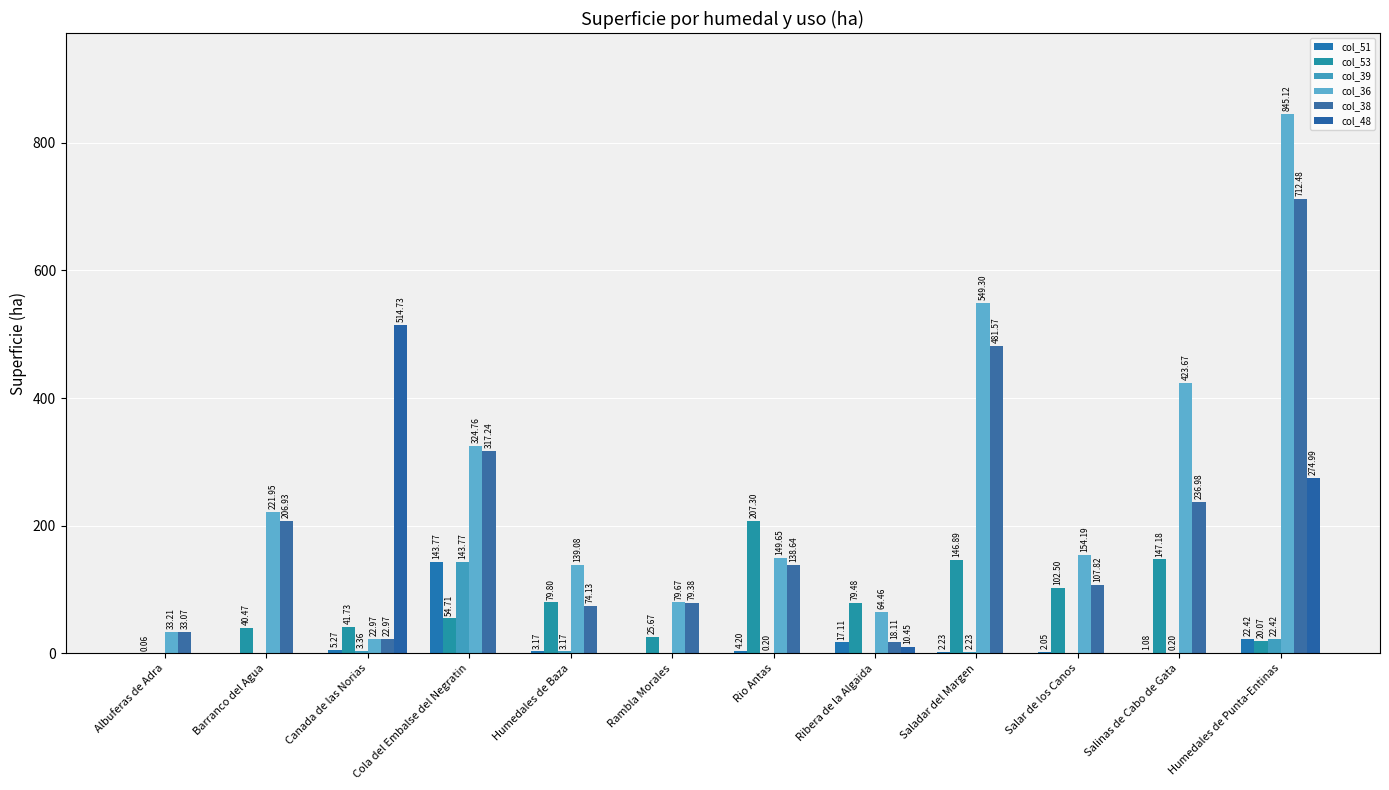

Reading left to right, what are all the values shown in this chart?

col_51: 0.0	0.0	5.3	143.8	3.2	0.0	4.2	17.1	2.2	2.1	1.1	22.4
col_53: 0.1	40.5	41.7	54.7	79.8	25.7	207.3	79.5	146.9	102.5	147.2	20.1
col_39: 0.0	0.0	3.4	143.8	3.2	0.0	0.2	0.0	2.2	0.0	0.2	22.4
col_36: 33.2	222.0	23.0	324.8	139.1	79.7	149.7	64.5	549.3	154.2	423.7	845.1
col_38: 33.1	206.9	23.0	317.2	74.1	79.4	138.6	18.1	481.6	107.8	237.0	712.5
col_48: 0.0	0.0	514.7	0.0	0.0	0.0	0.0	10.4	0.0	0.0	0.0	275.0